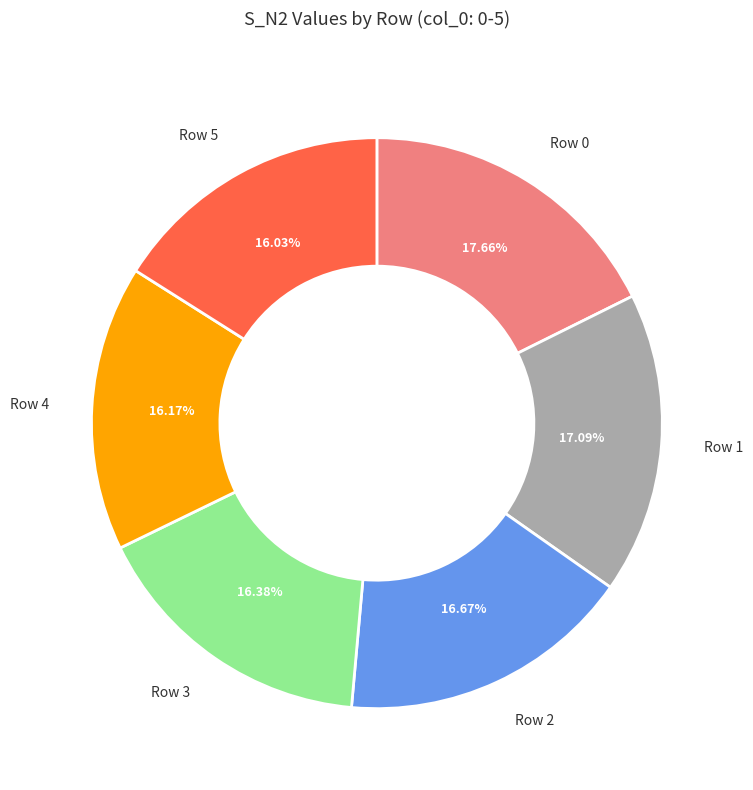

Does any single category account for the majority?

No